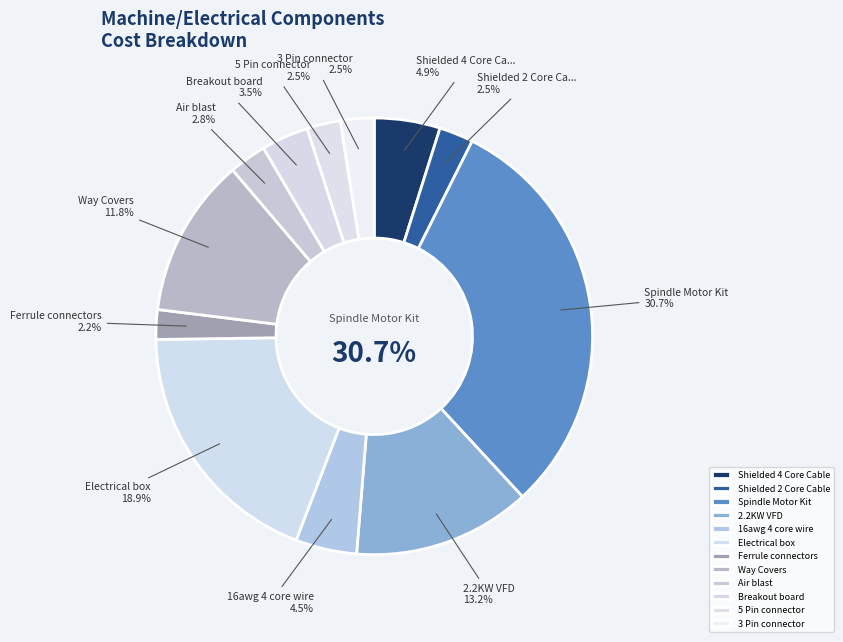

The Ferrule connectors slice represents 1% of the pie. True or false?

False